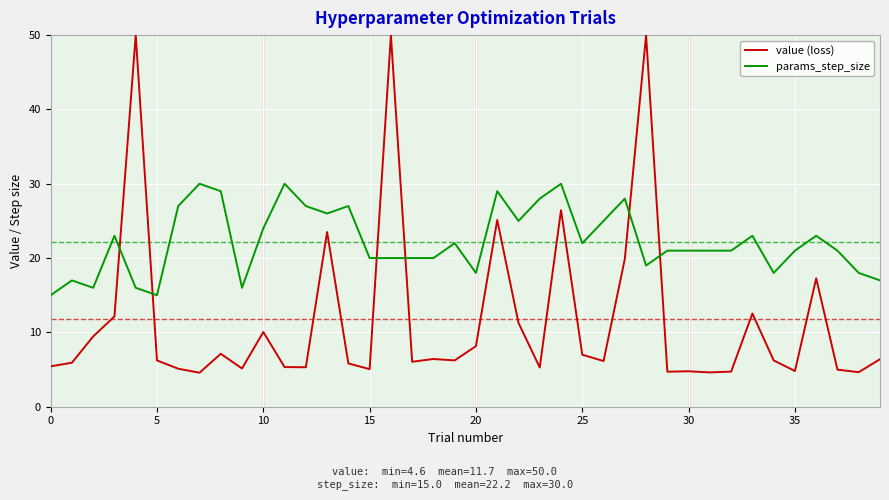

List the series in order of their peak value, lowest first.

params_step_size, value (loss)